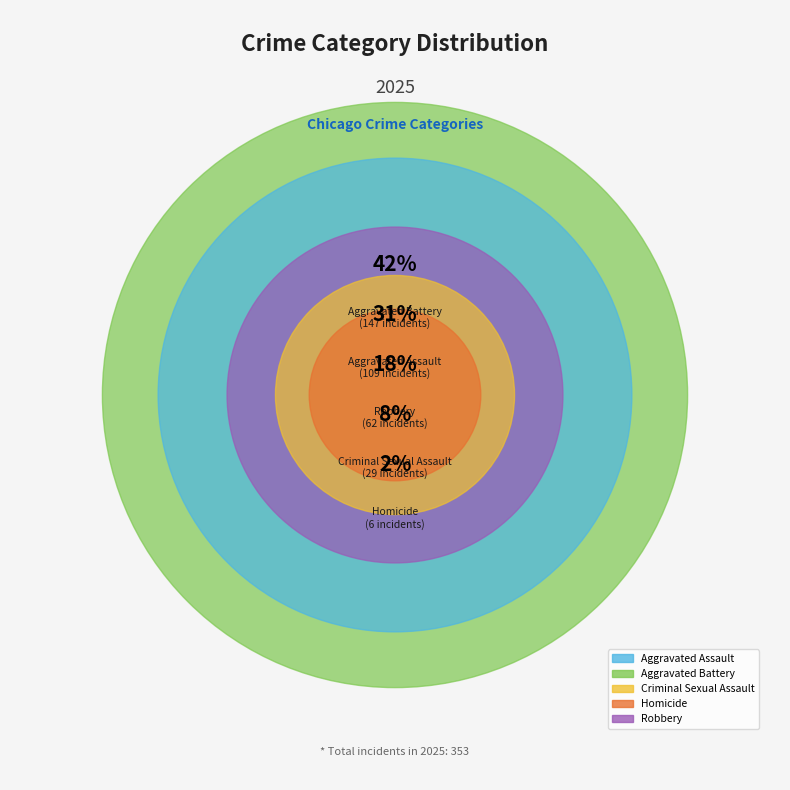

Is Criminal Sexual Assault the majority of the pie?

No